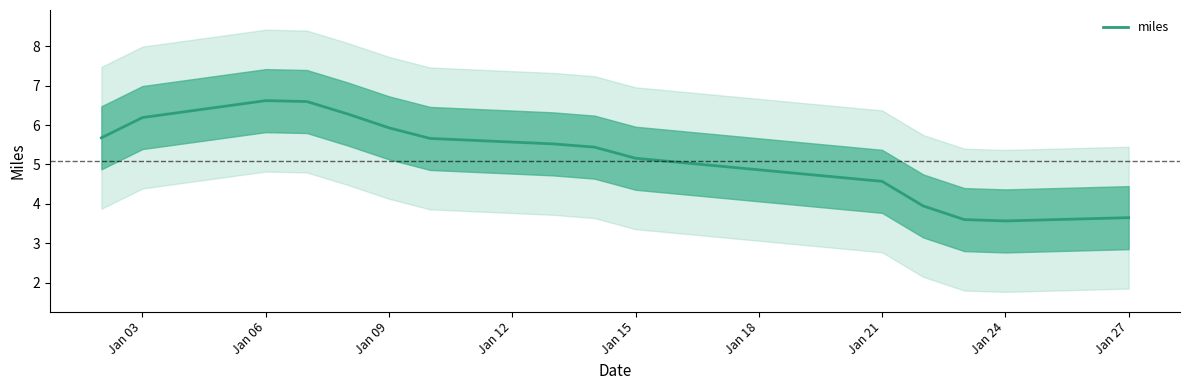

The value of miles at Jan 27 is 1.1. True or false?

False